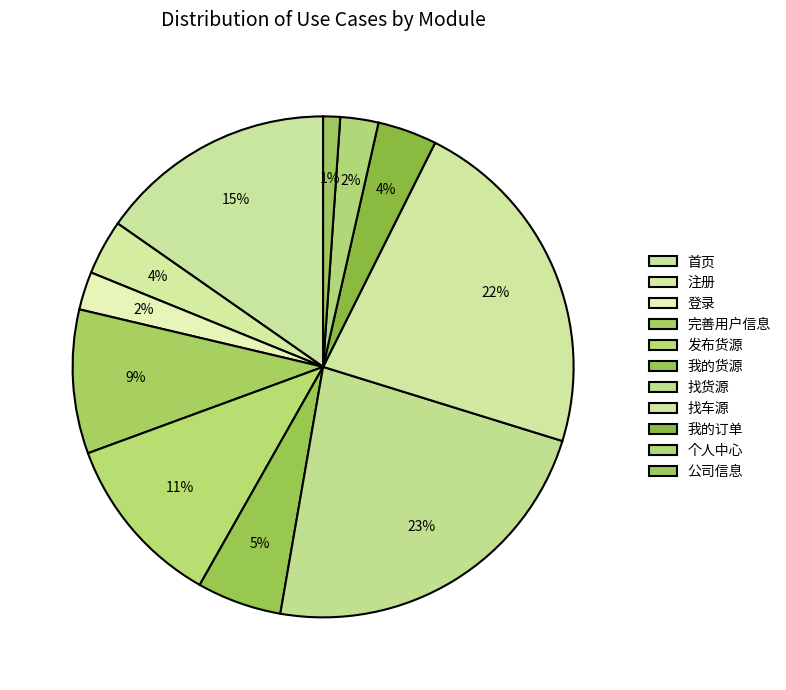

Which has a higher value, 找车源 or 我的订单?

找车源